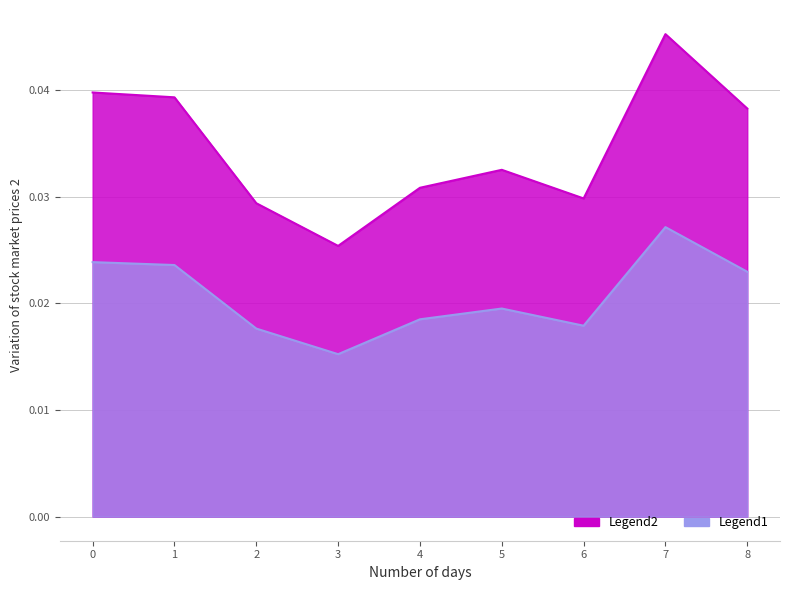

Where is the first local maximum?

5